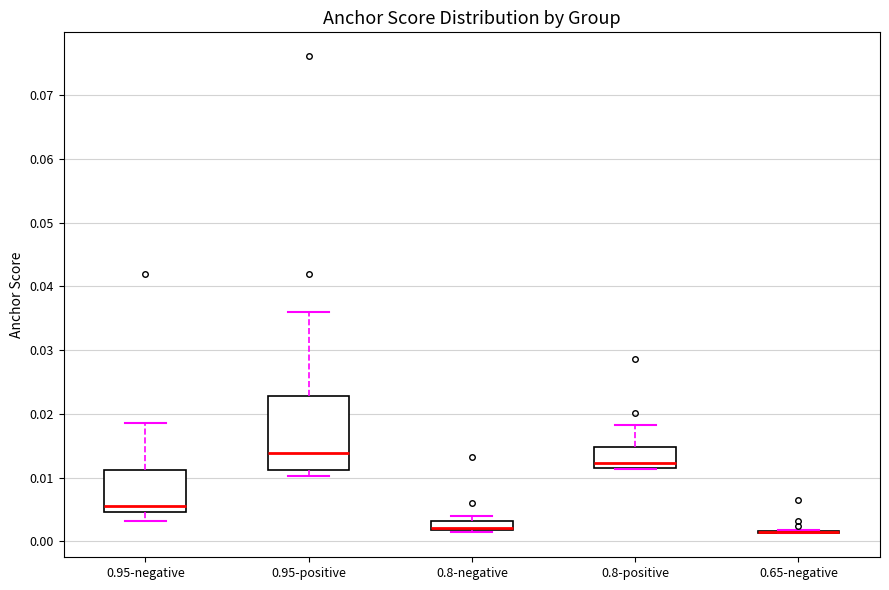

Where is the upper edge of the box for 0.8-negative on the y-axis? The values are not printed on the chart, so give them approximately, as read against the axis.

0.003